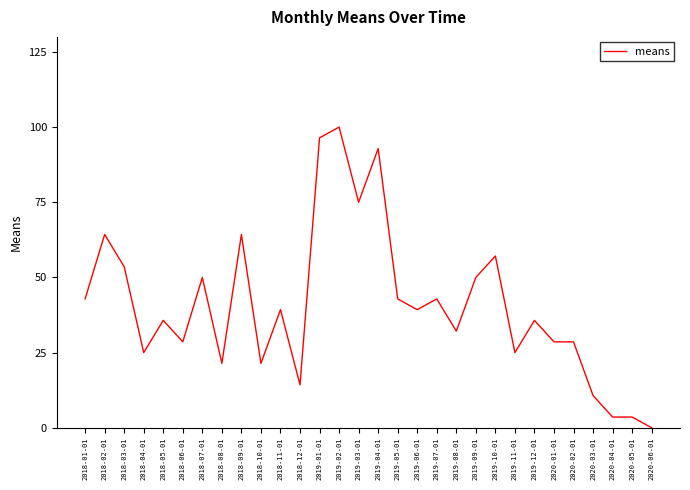

What is the difference between the maximum and minimum values?

100.0